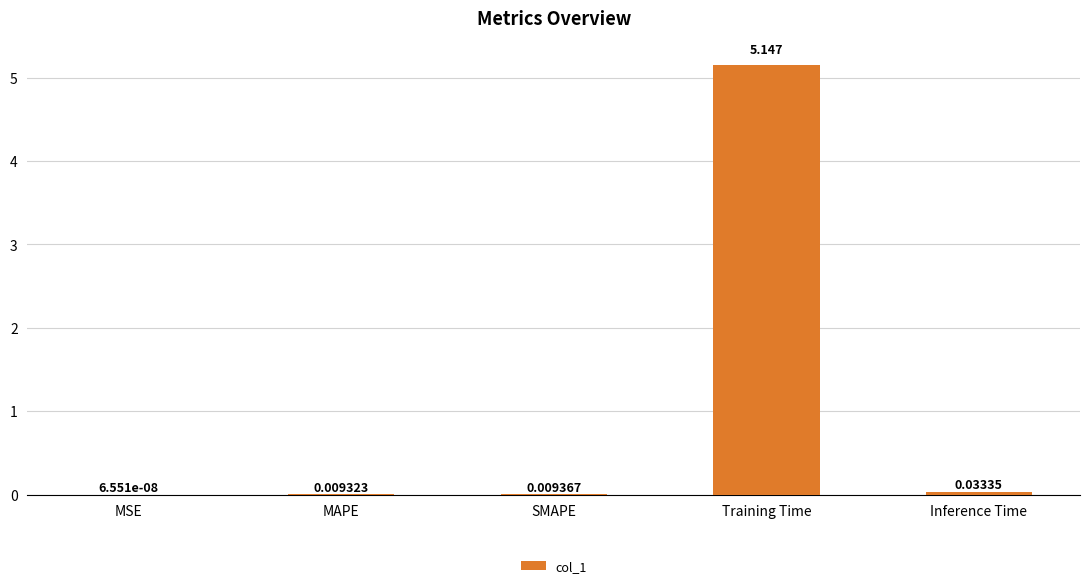

Which category has the highest value across all series?

Training Time